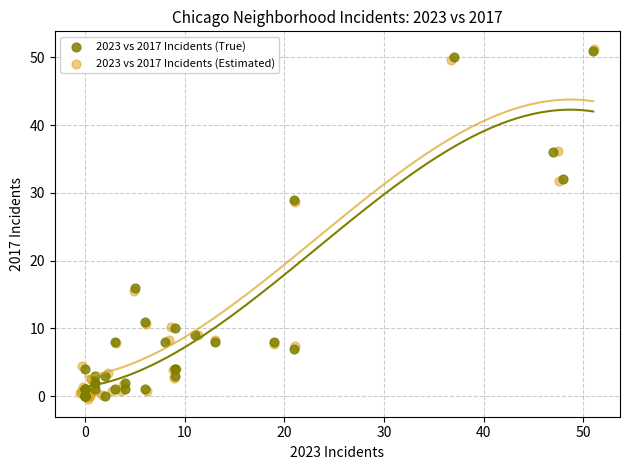

What are all the series names shown in the legend?

2023 vs 2017 Incidents (True), 2023 vs 2017 Incidents (Estimated)